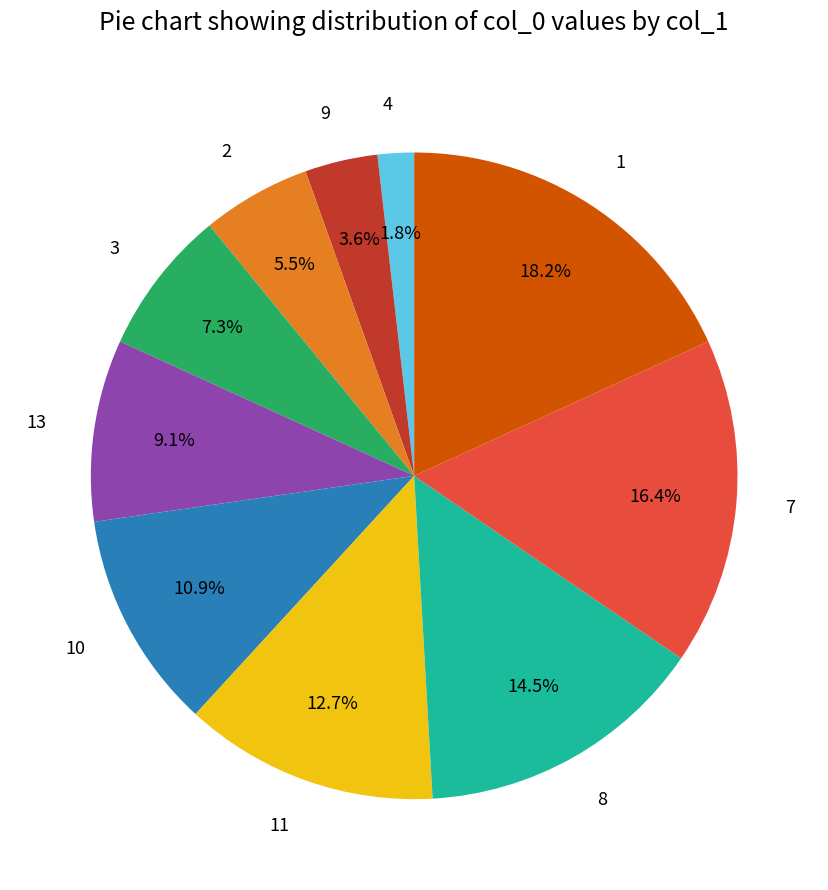

Does 8 represent more than half of the total?

No